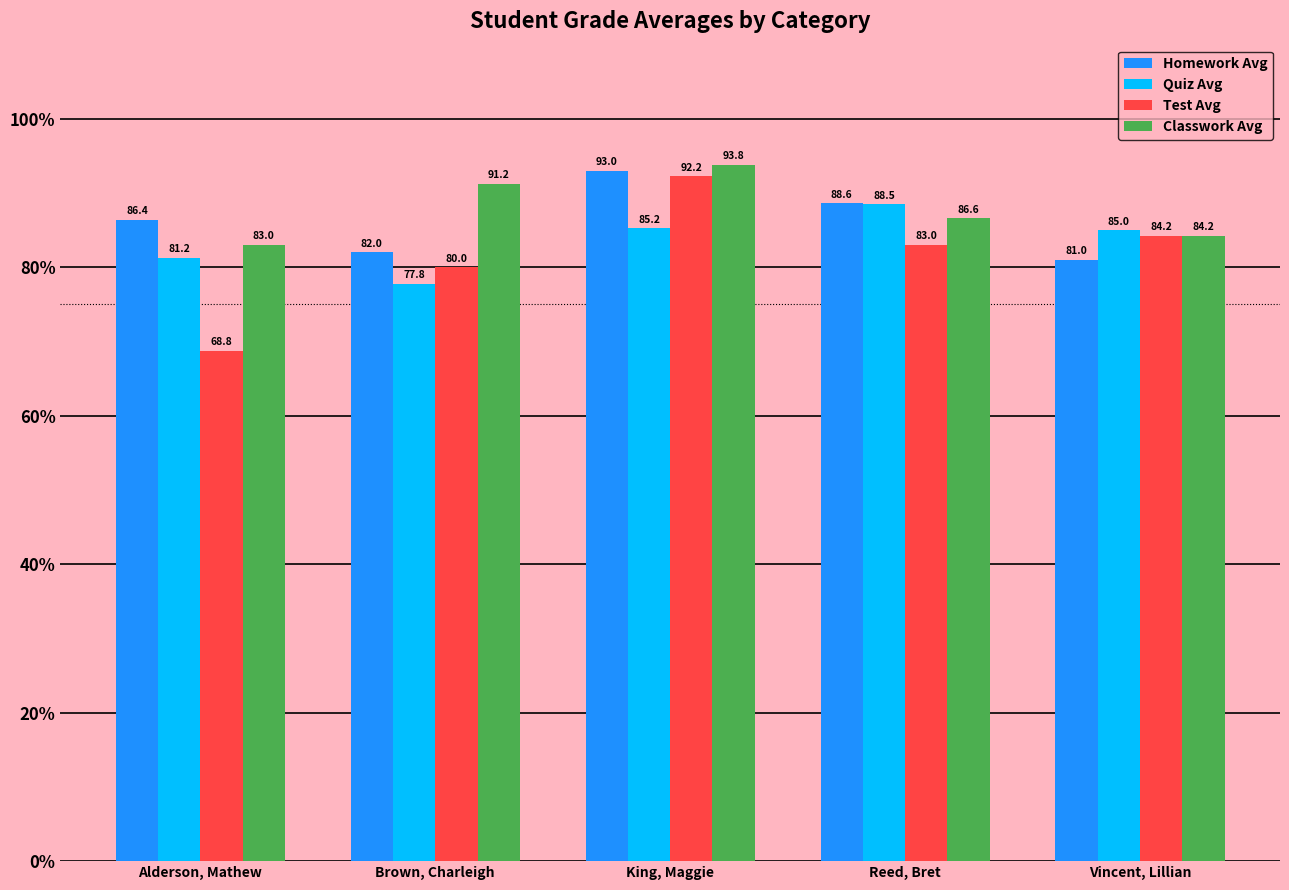

What is the label of the 3rd bar from the right?

King, Maggie